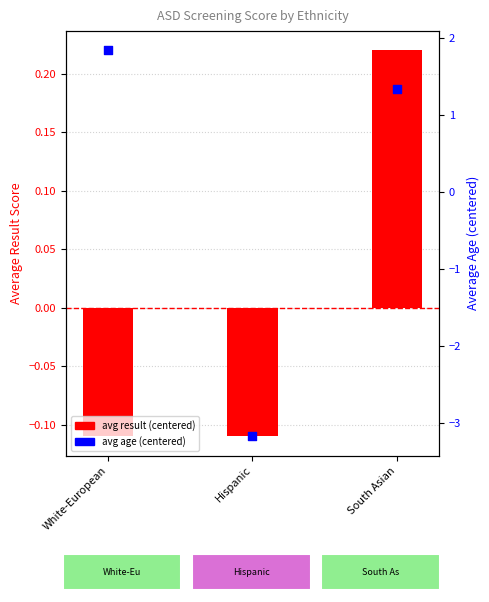

What are all the series names shown in the legend?

avg result (centered), avg age (centered)